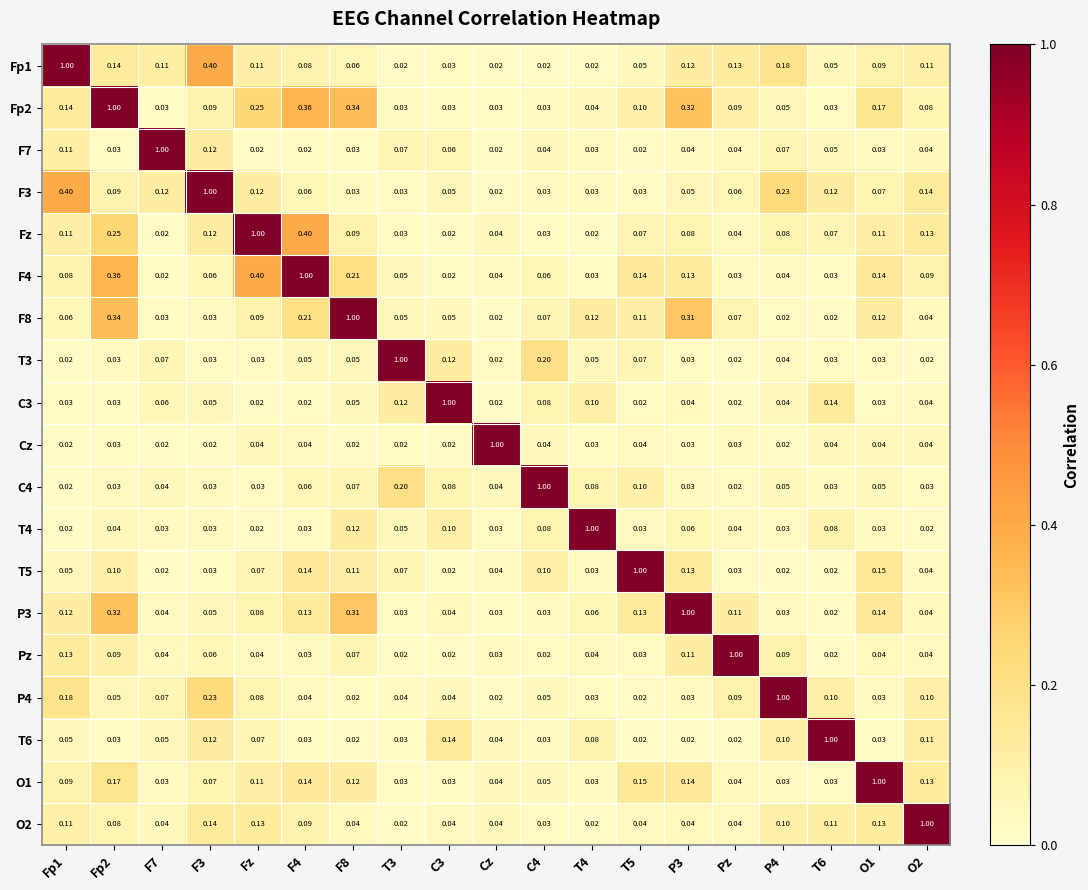

What is the maximum value shown in the chart?

1.0